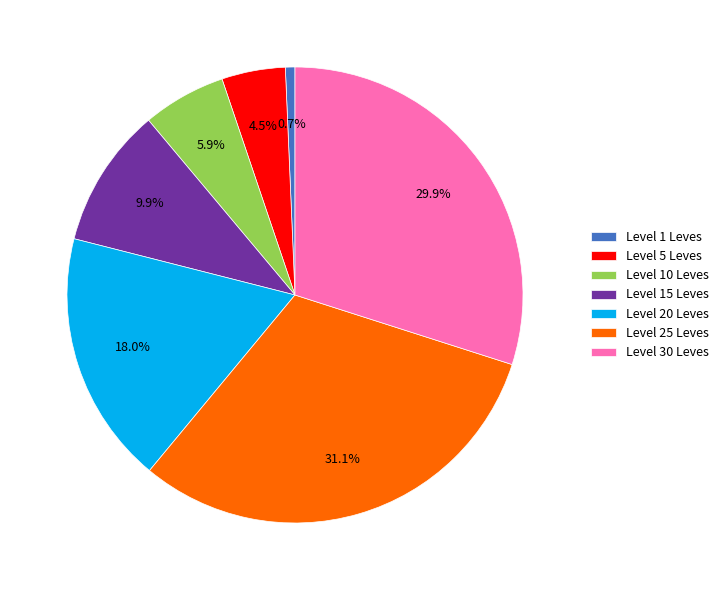

What percentage is NOT represented by Level 30 Leves?

70.1%